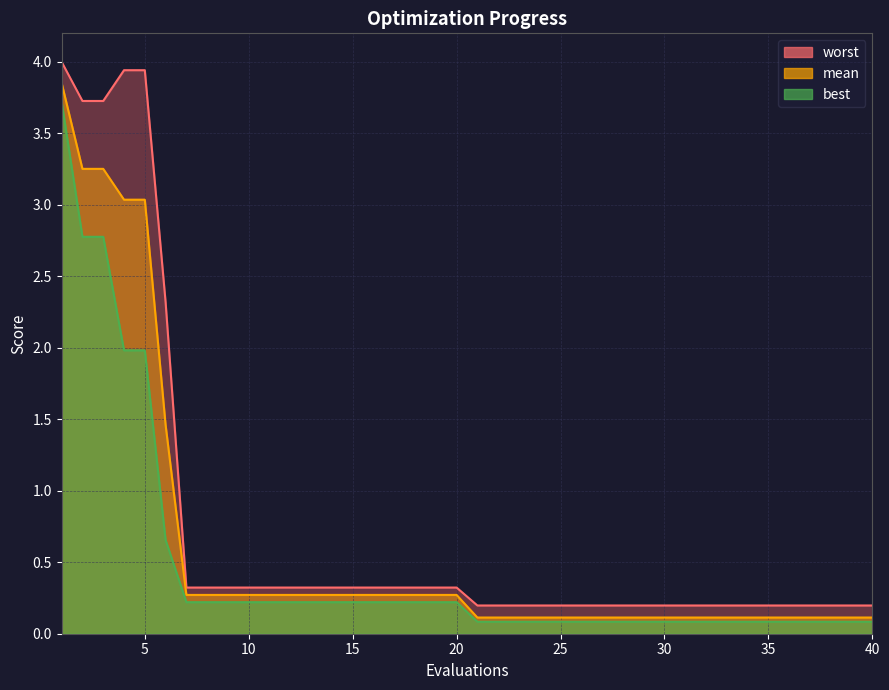

Which series changed the most between 30 and 36?

mean